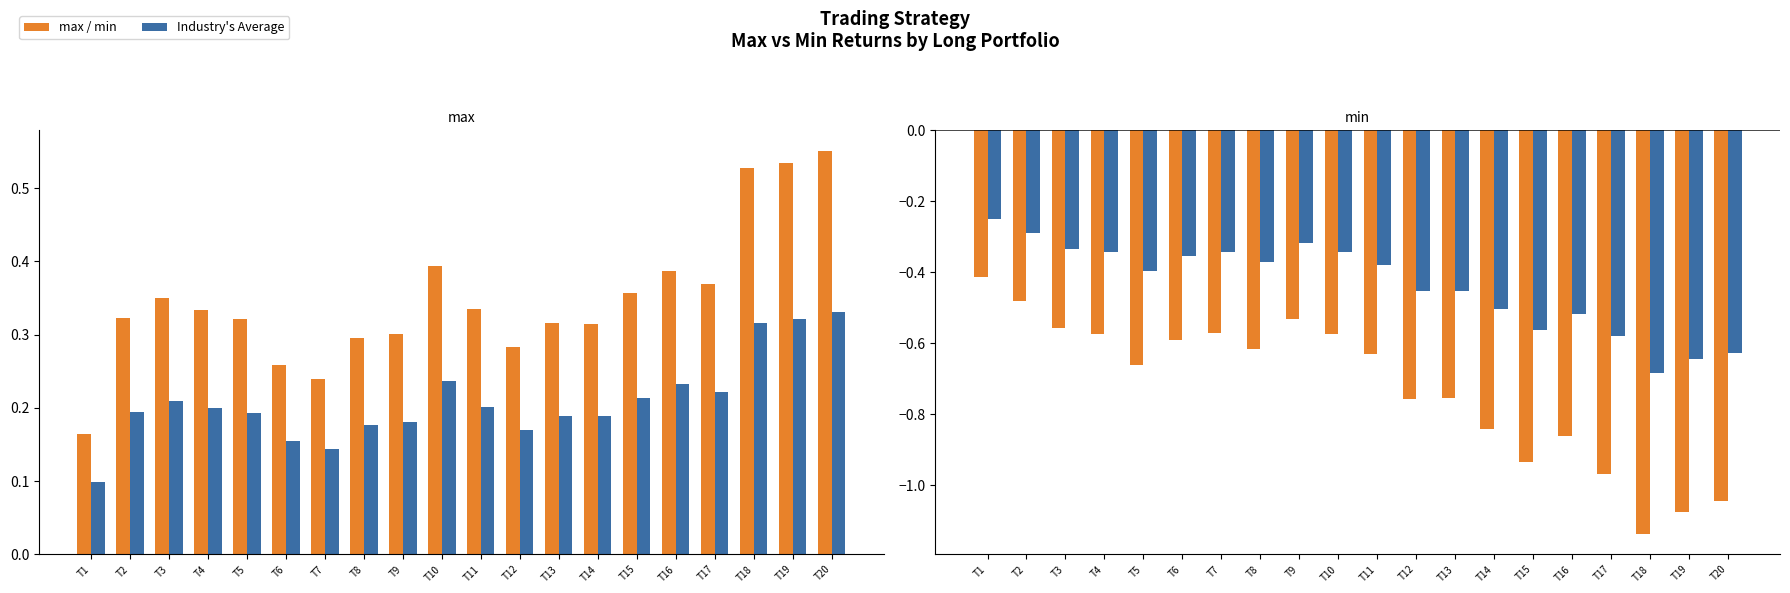

What is the minimum value shown in the chart?

-1.1